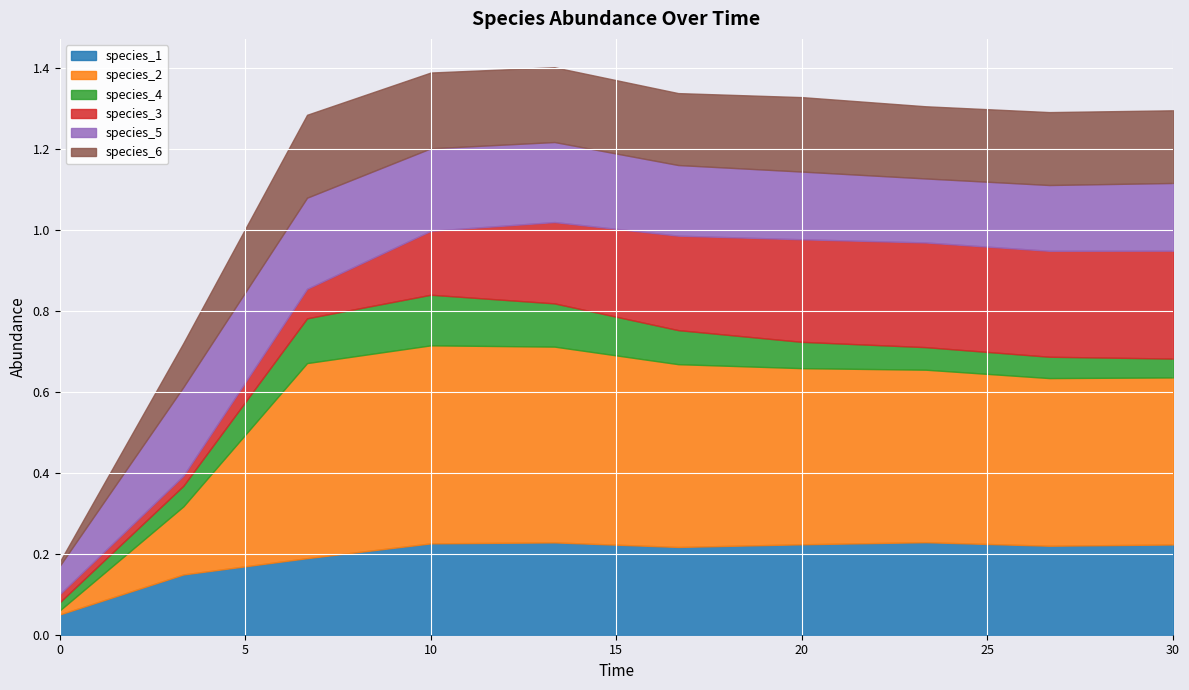

True or false: species_6 has a value of 0.2 at 20.0.

True